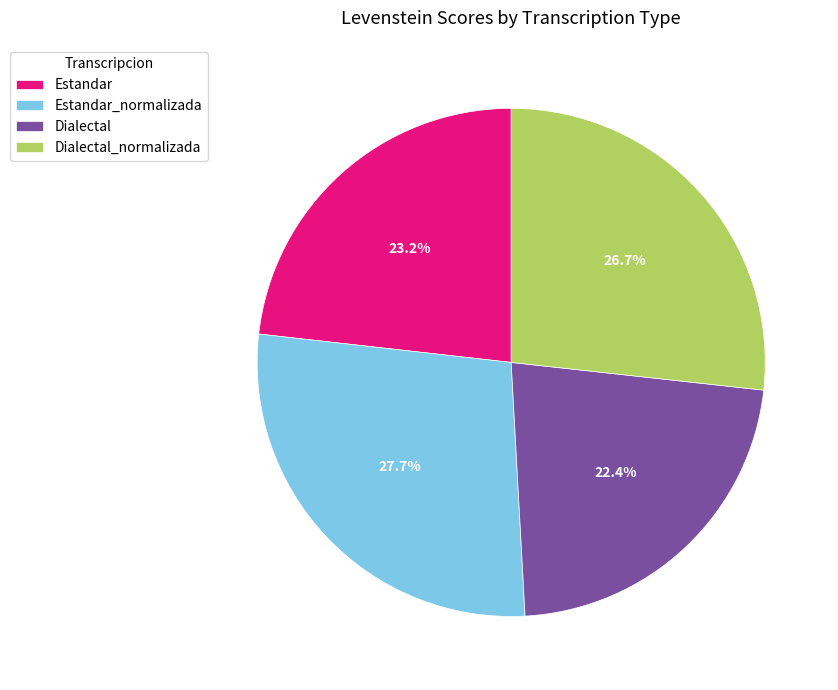

Rank the categories by value from lowest to highest.

Dialectal, Estandar, Dialectal_normalizada, Estandar_normalizada